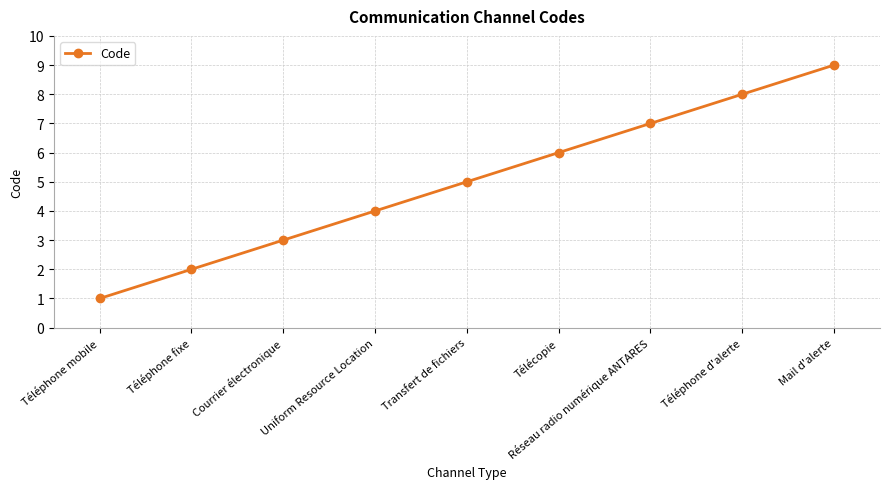

List the labels in order of value, largest first.

Mail d'alerte, Téléphone d'alerte, Réseau radio numérique ANTARES, Télécopie, Transfert de fichiers, Uniform Resource Location, Courrier électronique, Téléphone fixe, Téléphone mobile